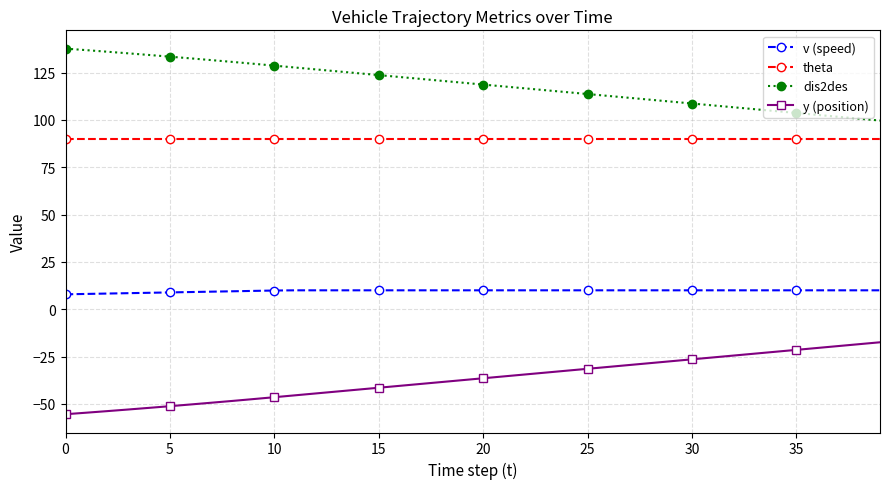

True or false: dis2des and y (position) cross at least once.

False